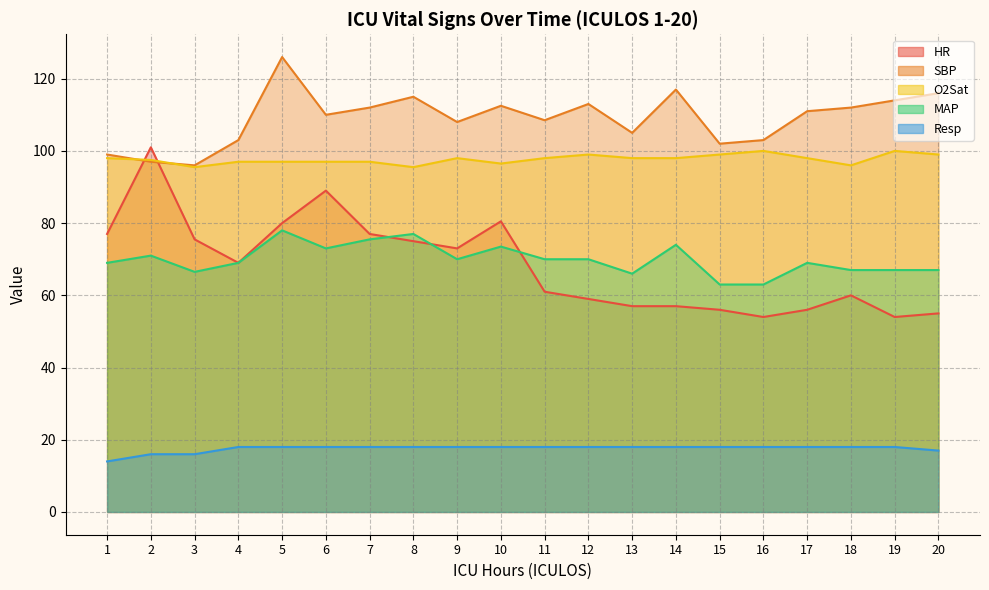

At which label is SBP closest to 111?

17